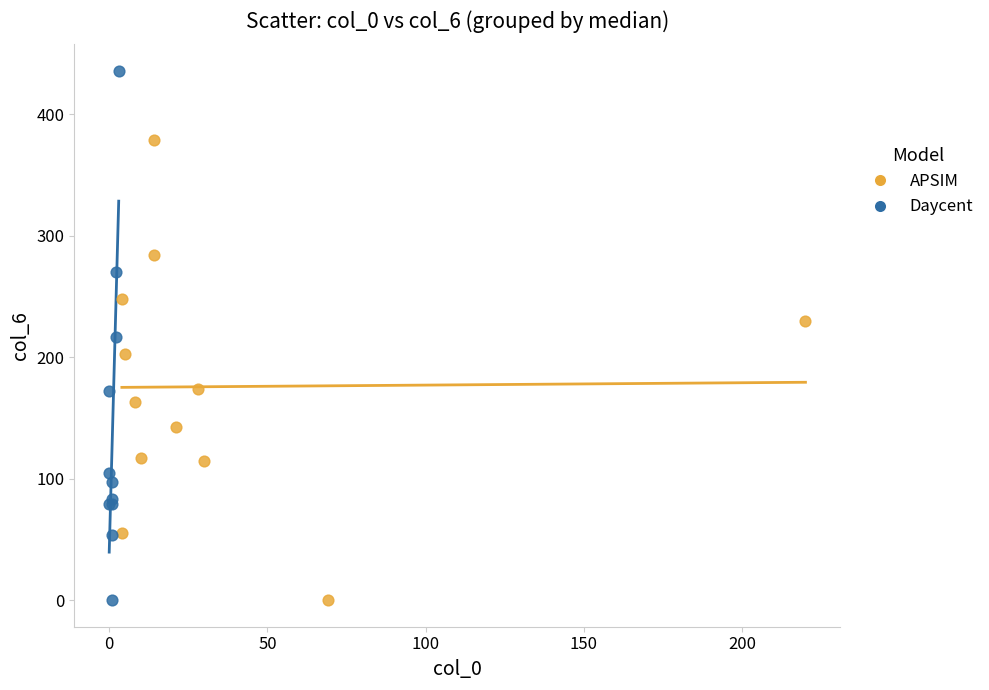

Which series contains the highest Y value?

Daycent